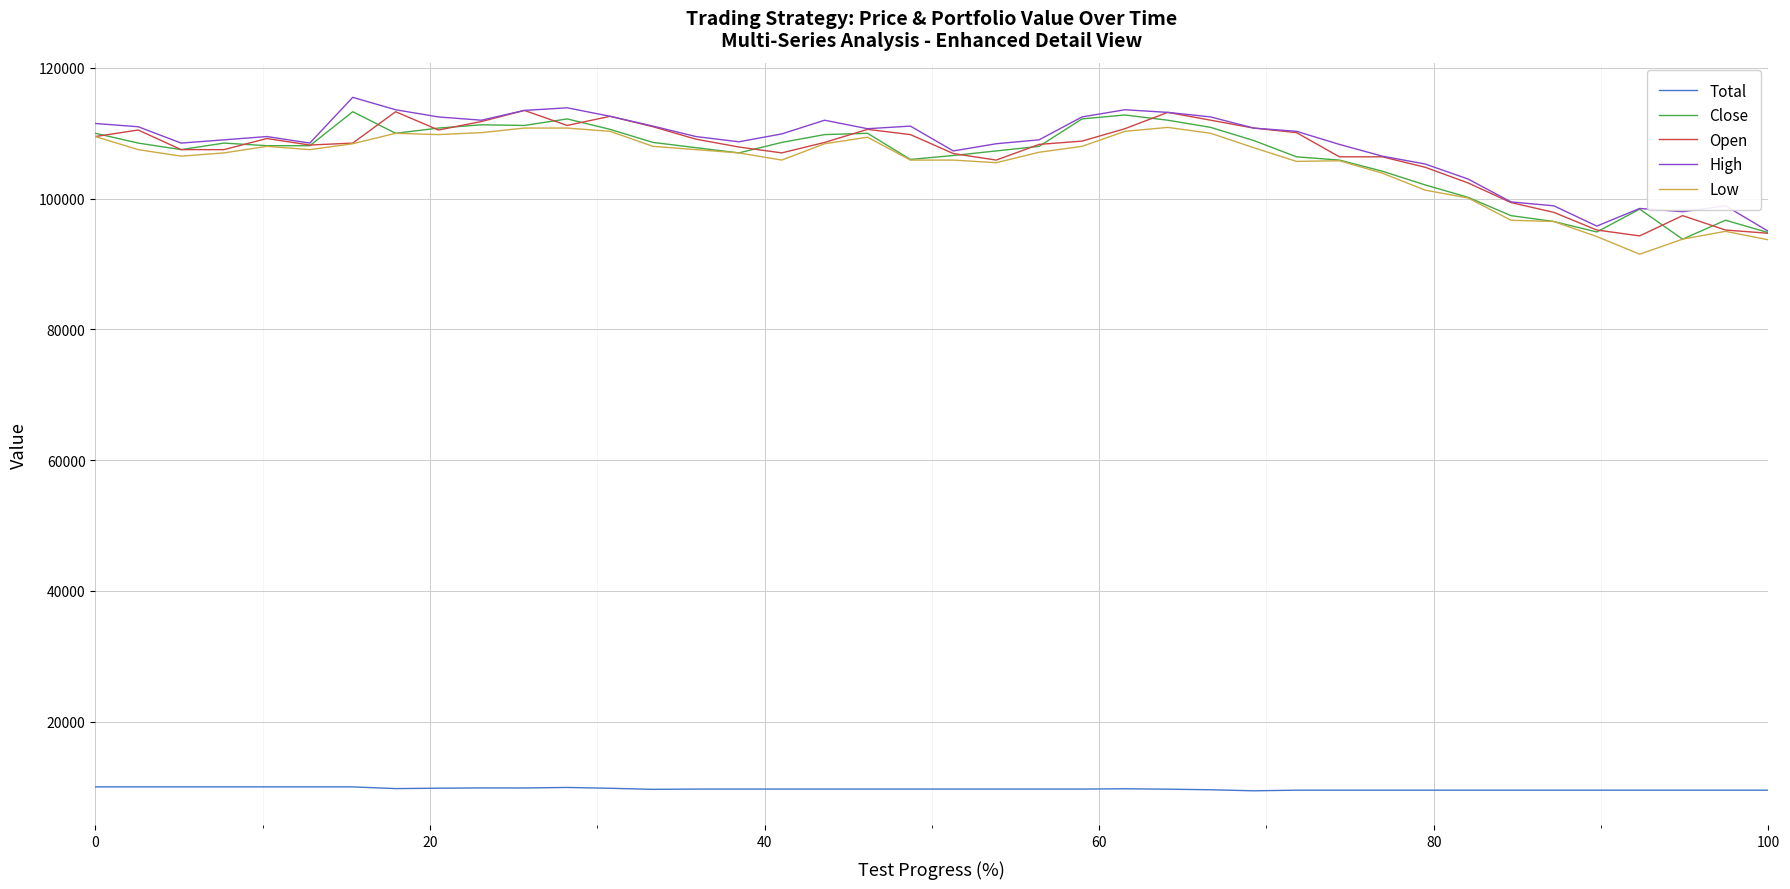

True or false: Close and Open cross at least once.

True